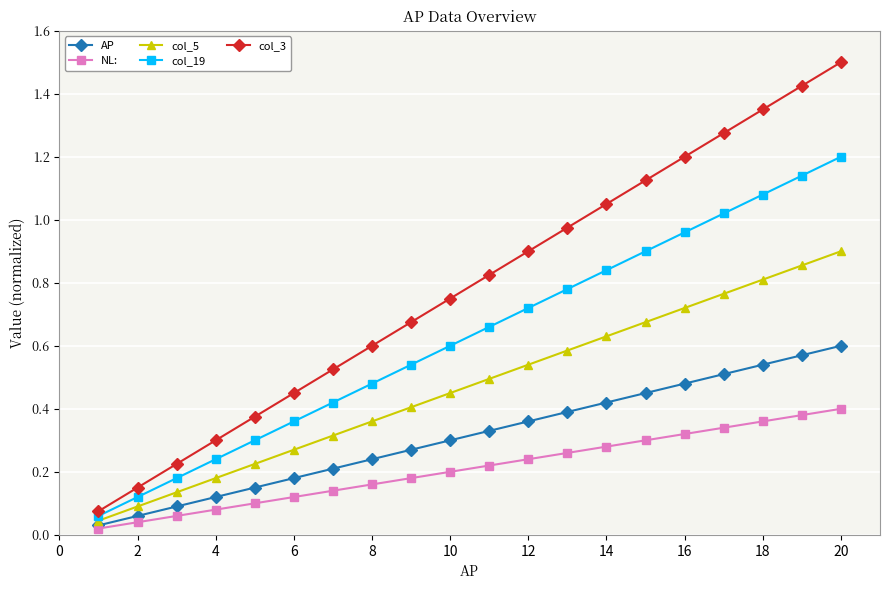

List the series in order of their overall mean, lowest first.

NL:, AP, col_5, col_19, col_3